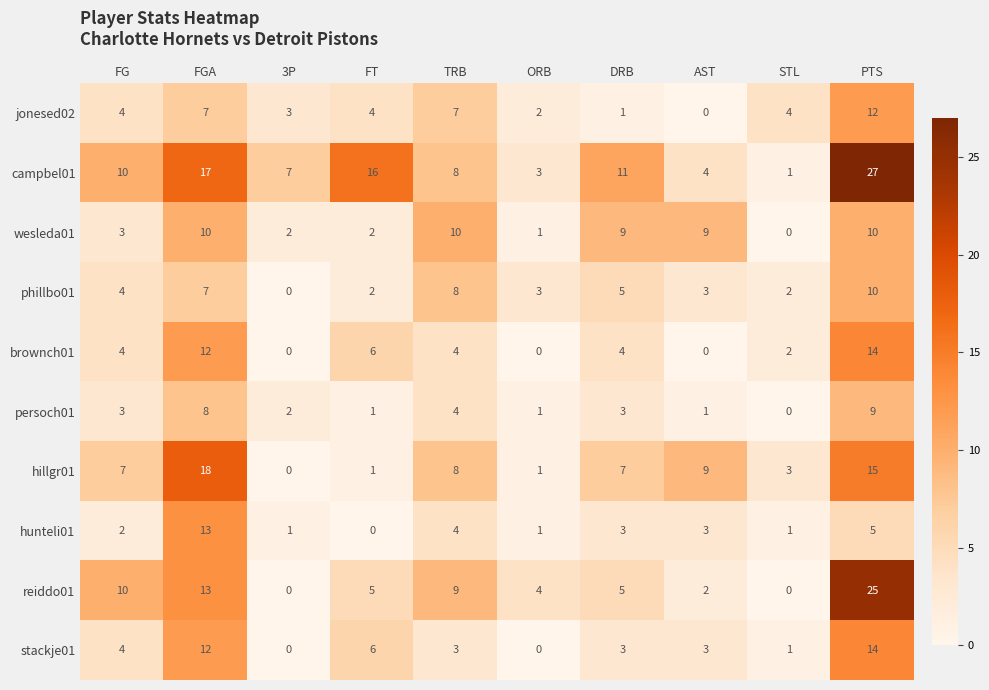

What is the total value across all series at AST?

34